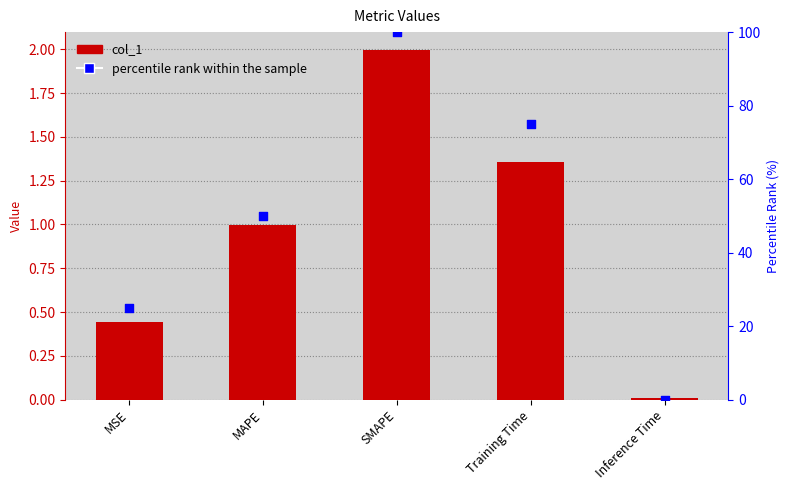

Which series has the largest Y range (max minus min)?

percentile rank within the sample